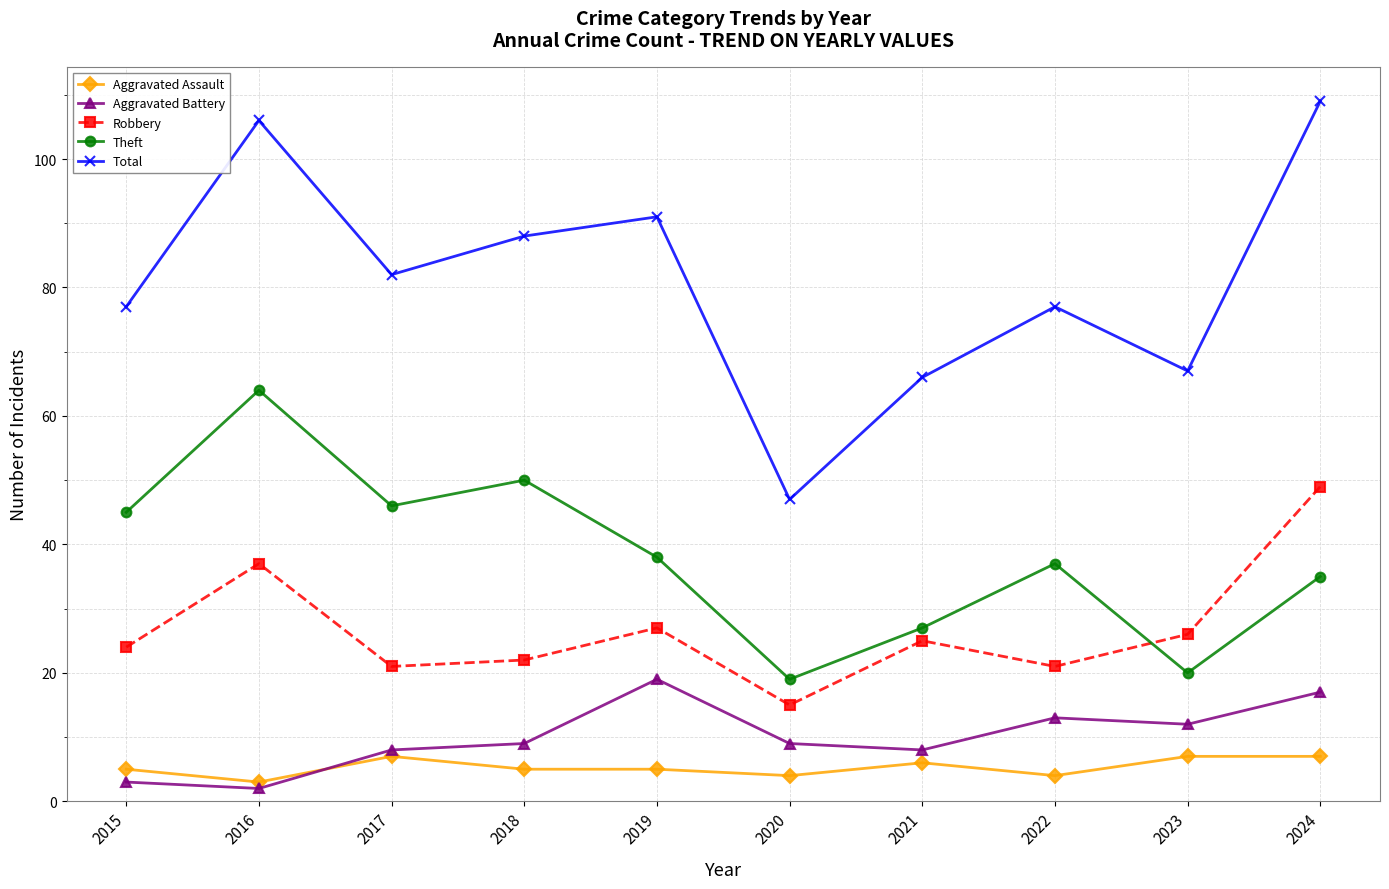

Which label corresponds to the largest value in the chart?

2024